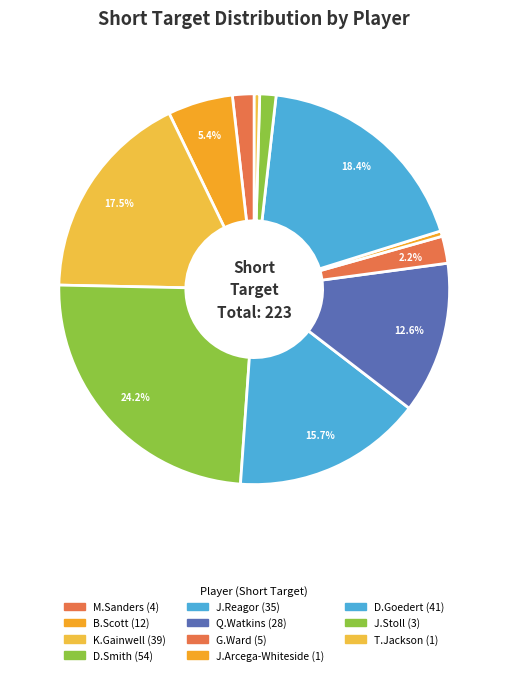

Count the number of slices in the pie.

11